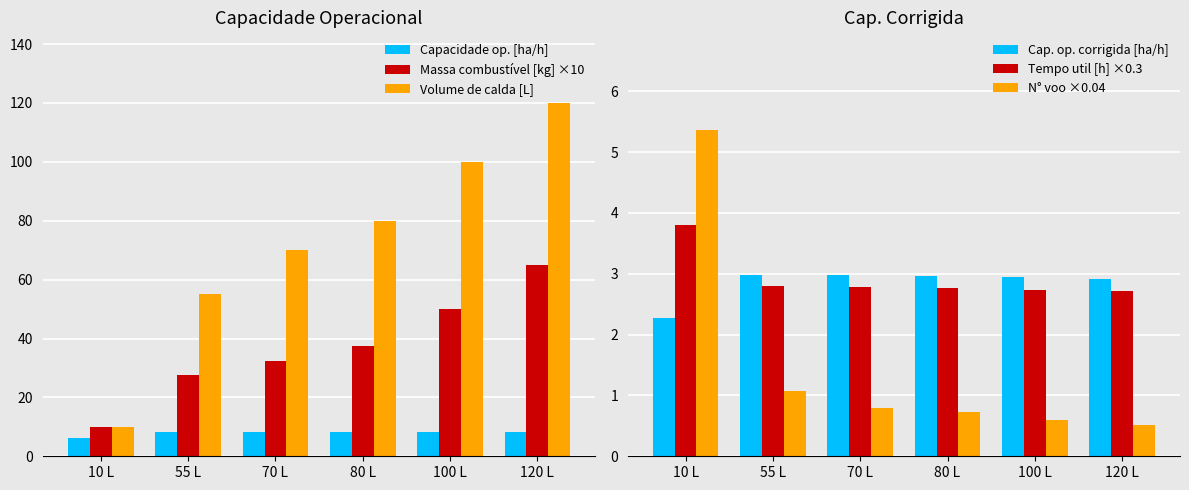

How many categories are shown in the chart?

6